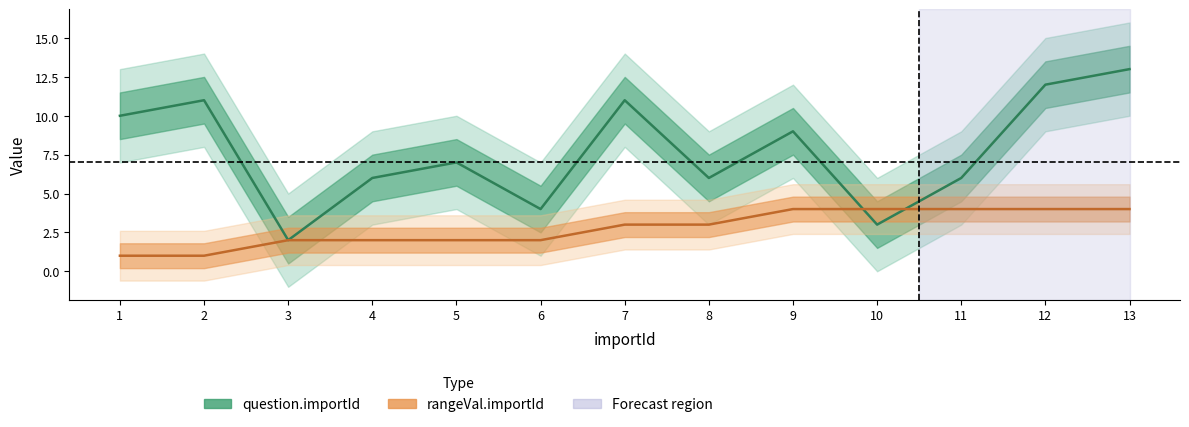

Is it true that question.importId equals 6 at 11?

True